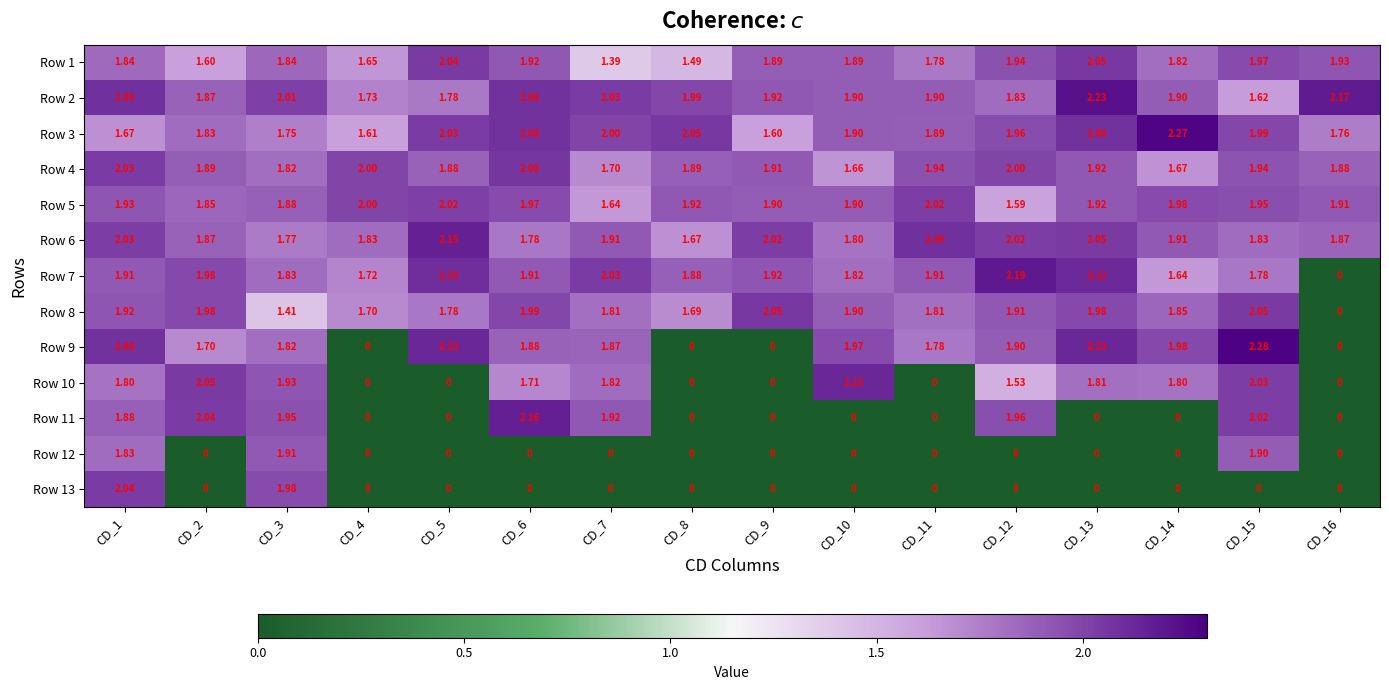

At which category is the sum across all series the highest?

CD_1